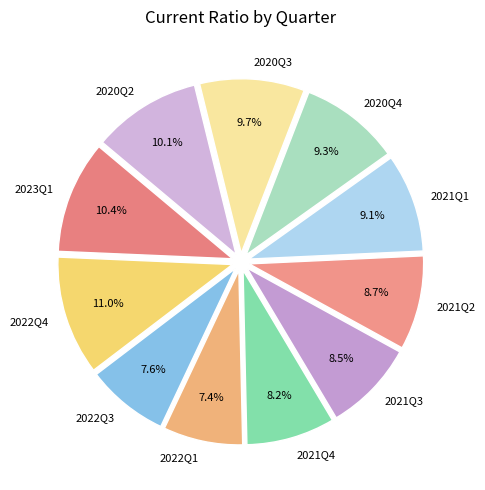

Combined, what portion of the pie is 2021Q1 and 2021Q2?

17.8%